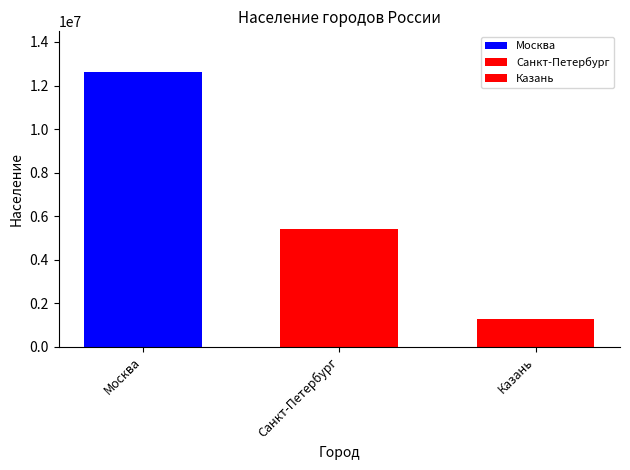

Are the bars horizontal?

No